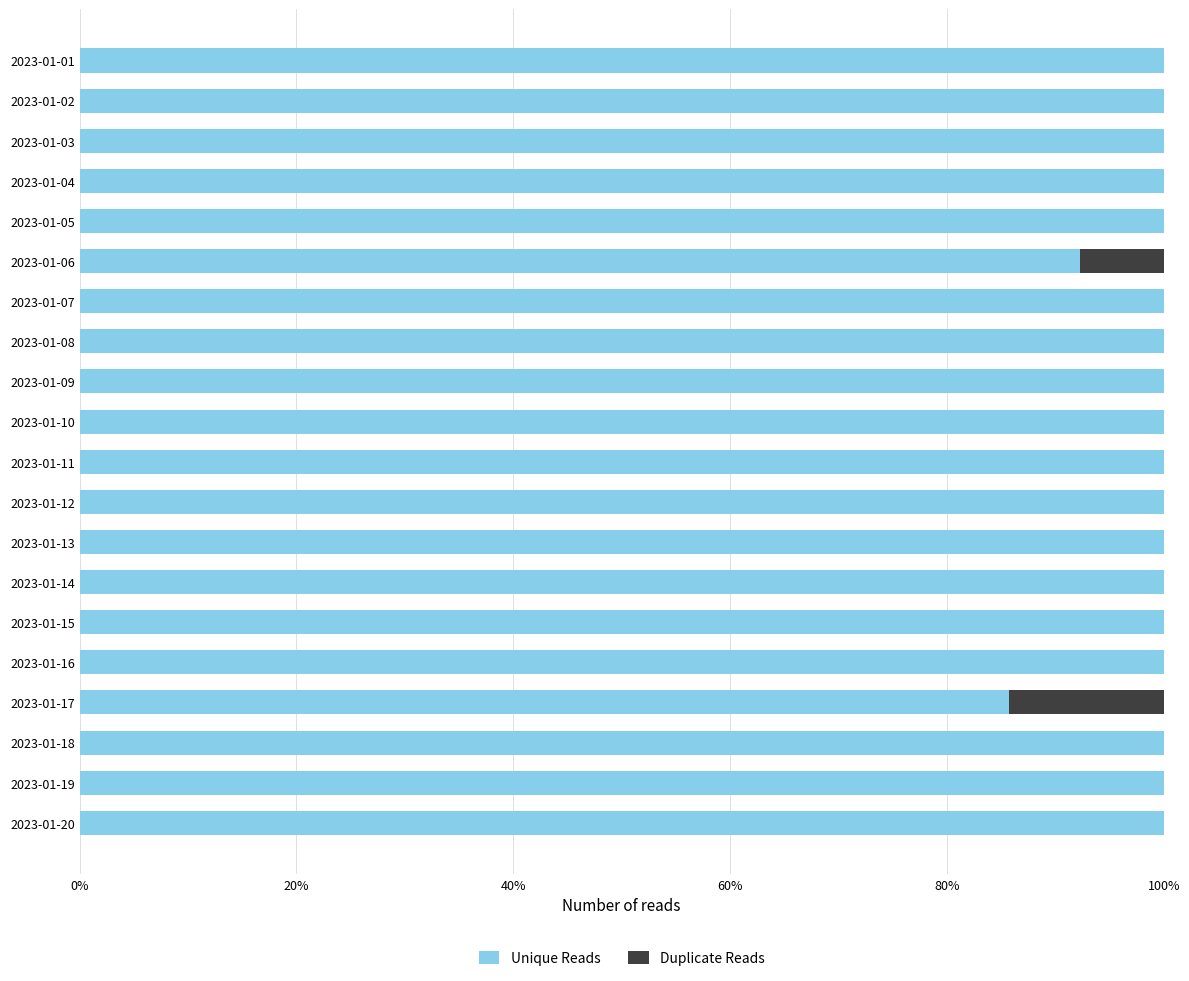

True or false: Unique Reads has a value of 30.3 at 2023-01-10.

False